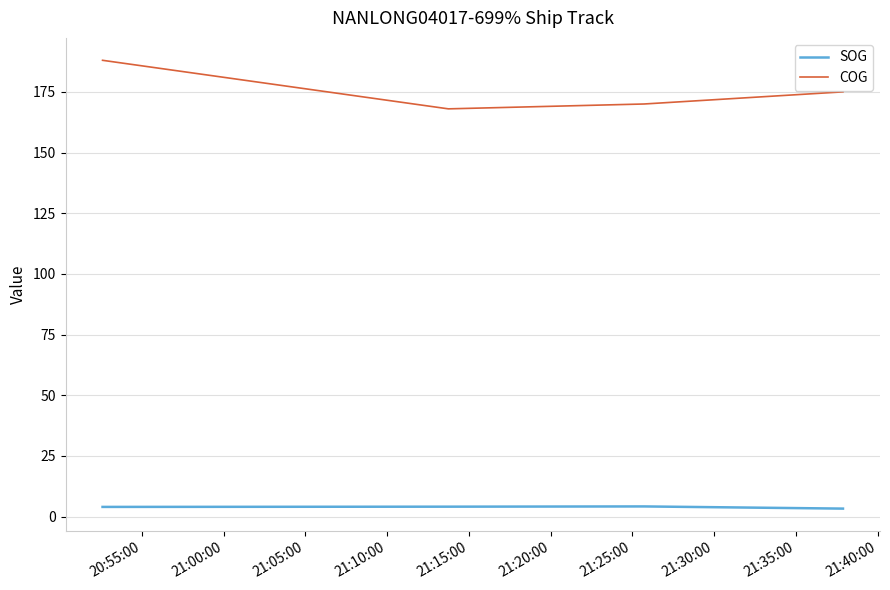

Which series has the widest spread of values?

COG